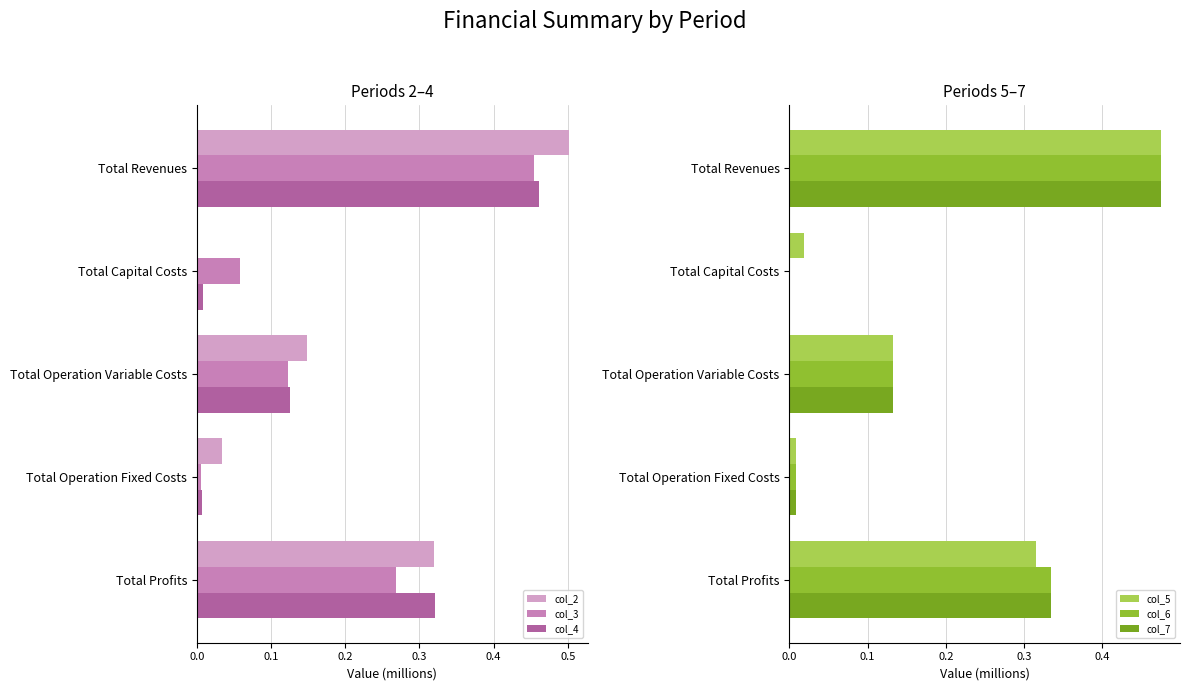

Count the number of data series in this chart.

6